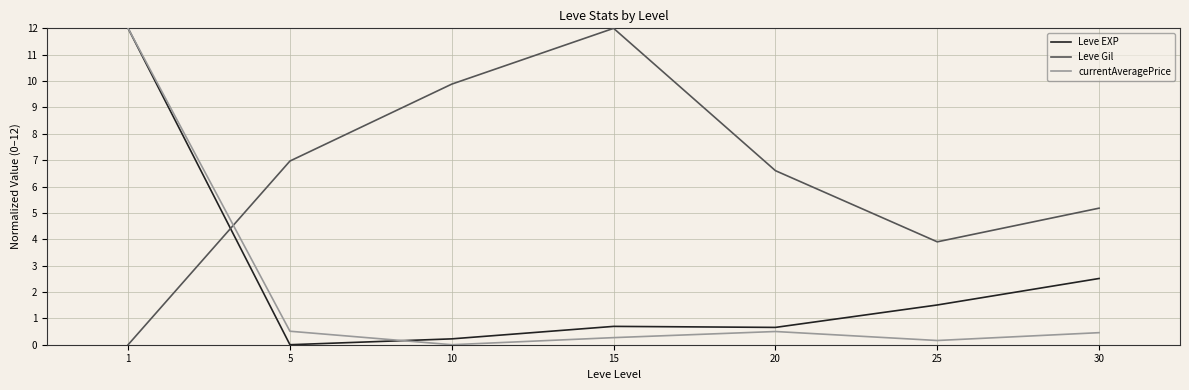

What is the difference between the highest and lowest values at 15?

11.7